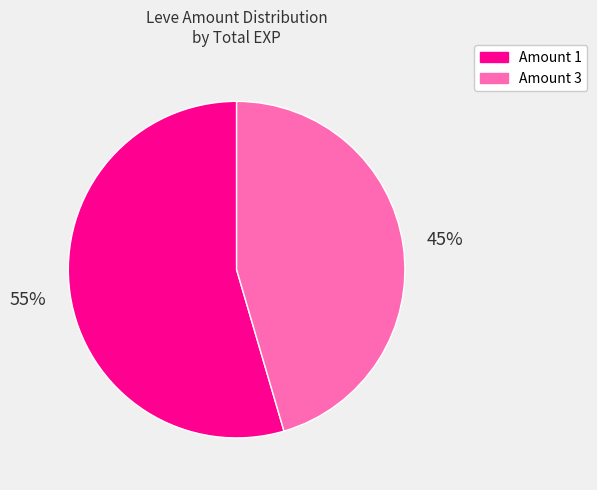

Does any single category account for the majority?

Yes